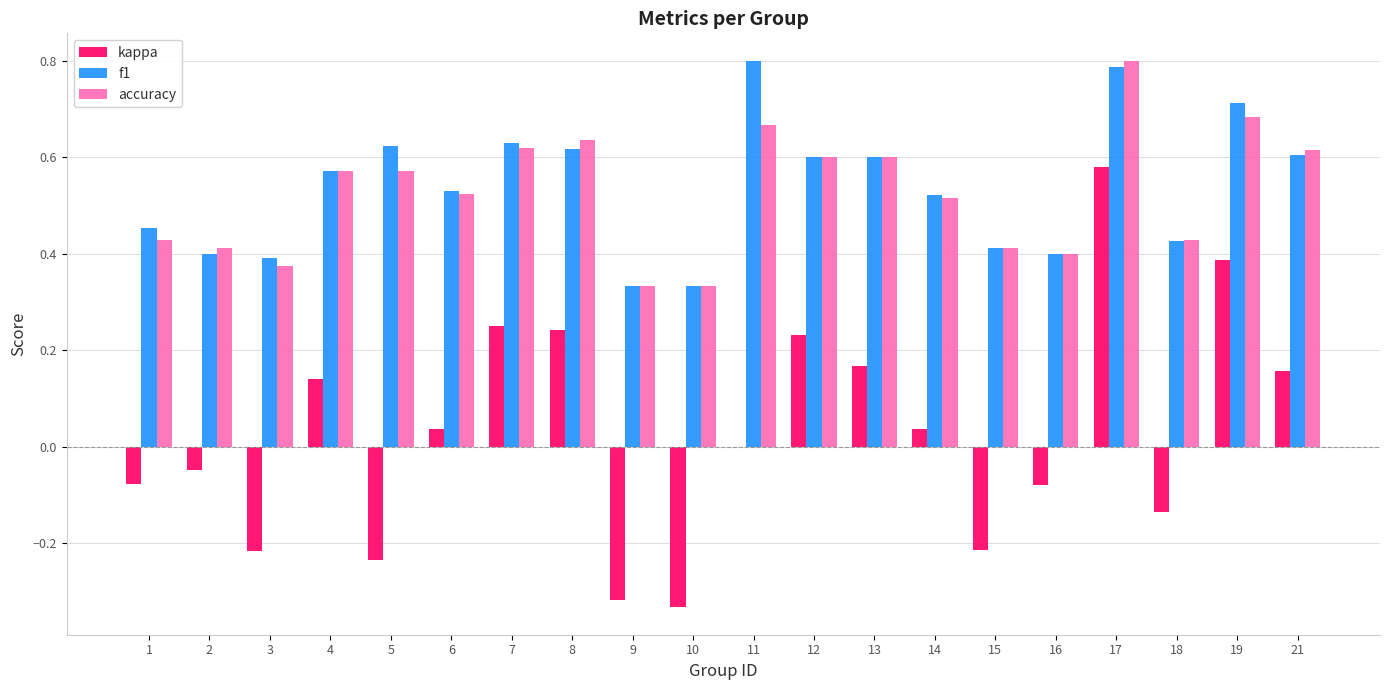

What is the sum of the f1 values at 19 and 11?

1.5